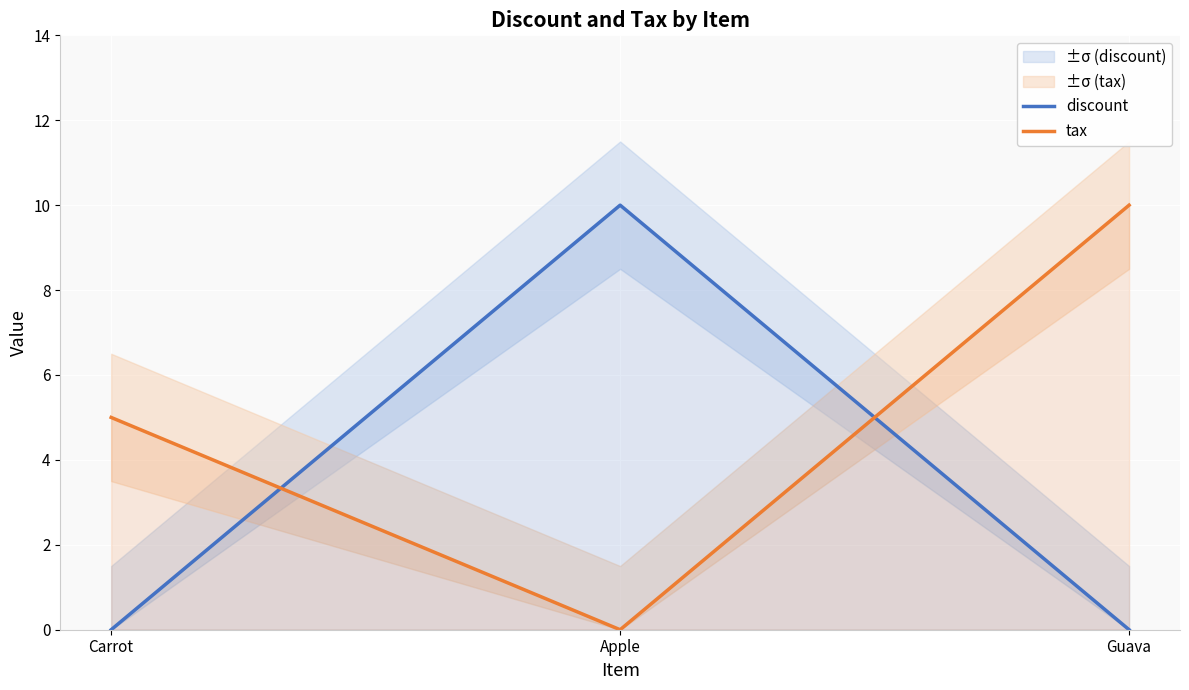

True or false: tax has a value of 0 at Apple.

True